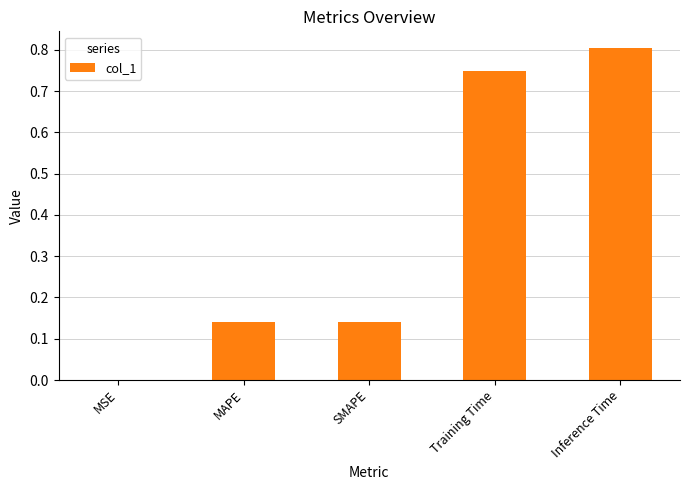

The chart shows a value of 0.4 at Inference Time. True or false?

False